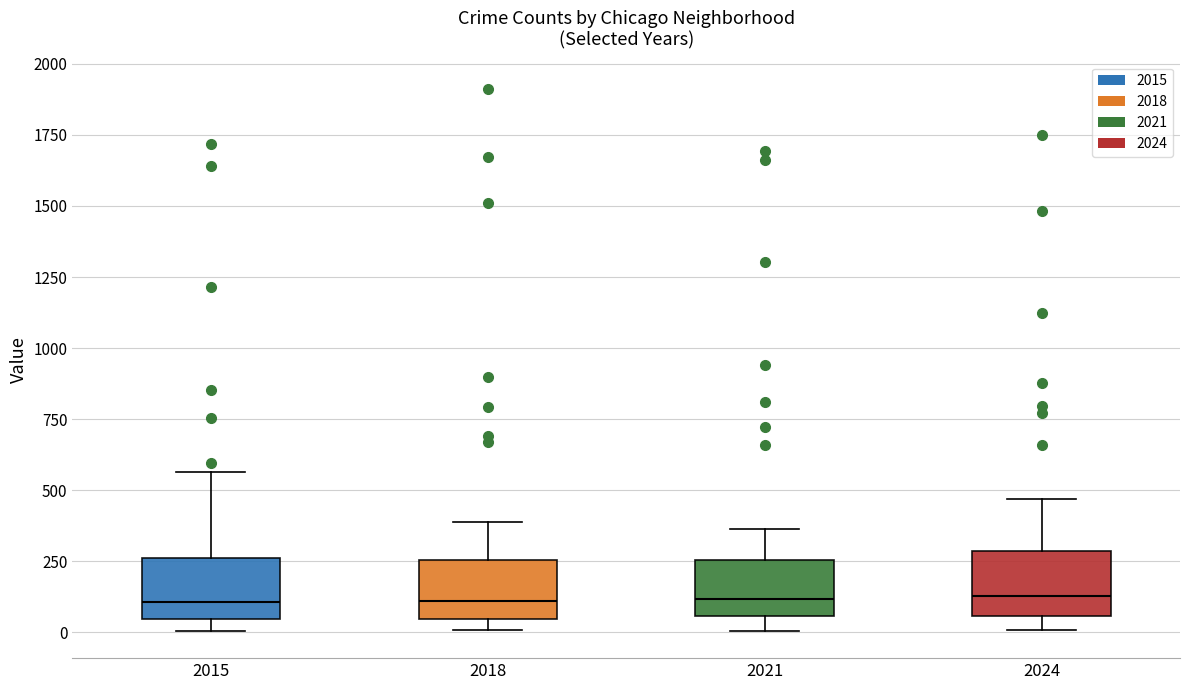

Where does the lower whisker of the box at x = 2024 end on the y-axis? The values are not printed on the chart, so give them approximately, as read against the axis.

0